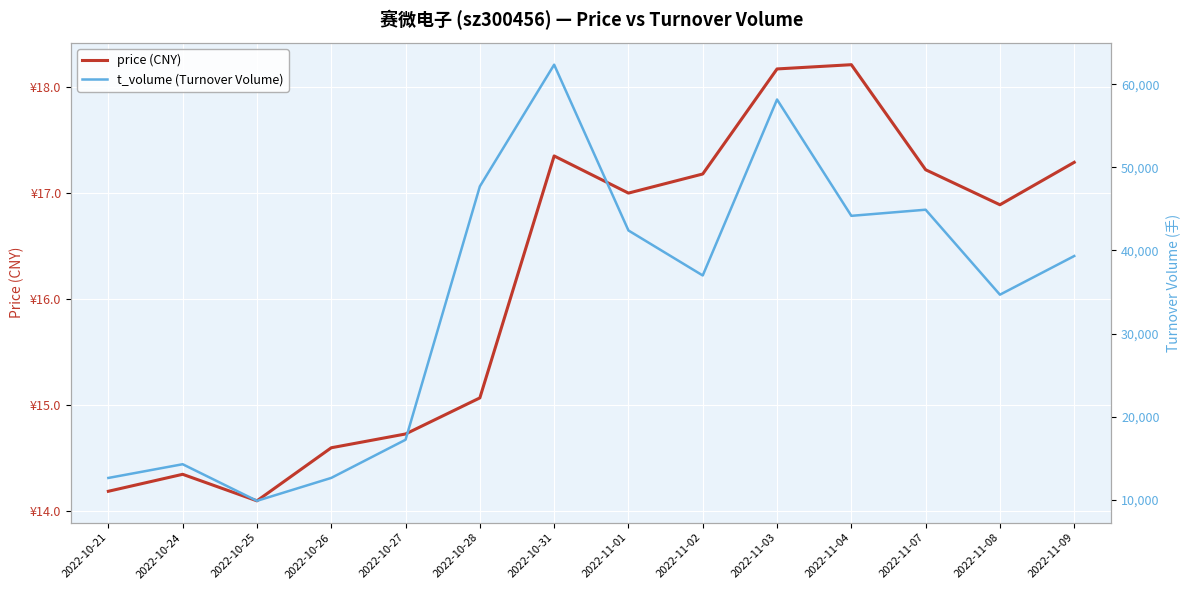

At 2022-10-24, list the series in order from largest to smallest.

t_volume (Turnover Volume), price (CNY)